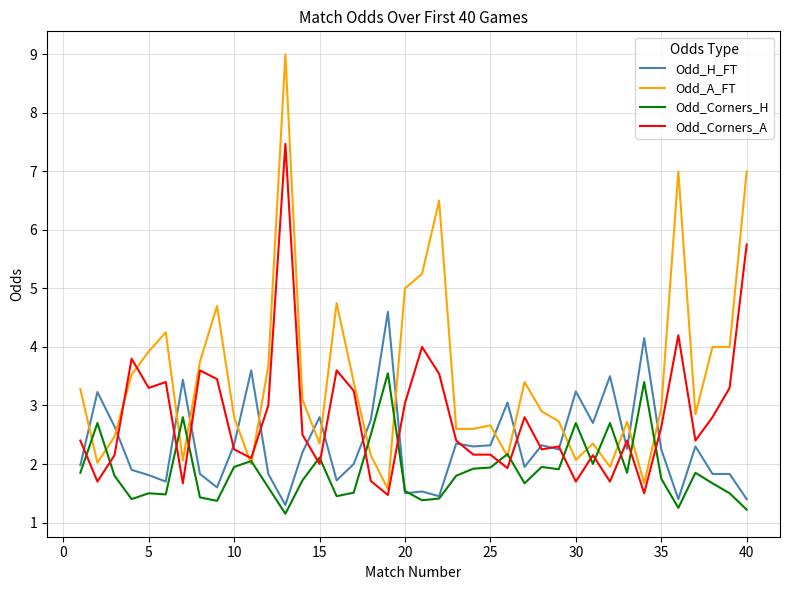

How many lines are shown in the chart?

4